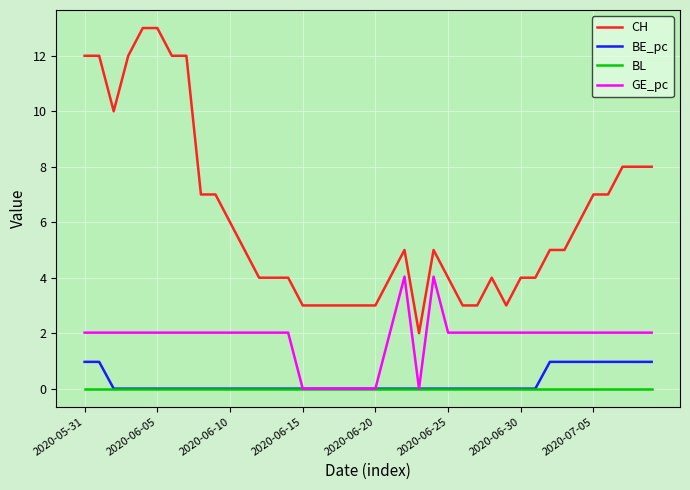

What is the greatest value displayed?

13.0